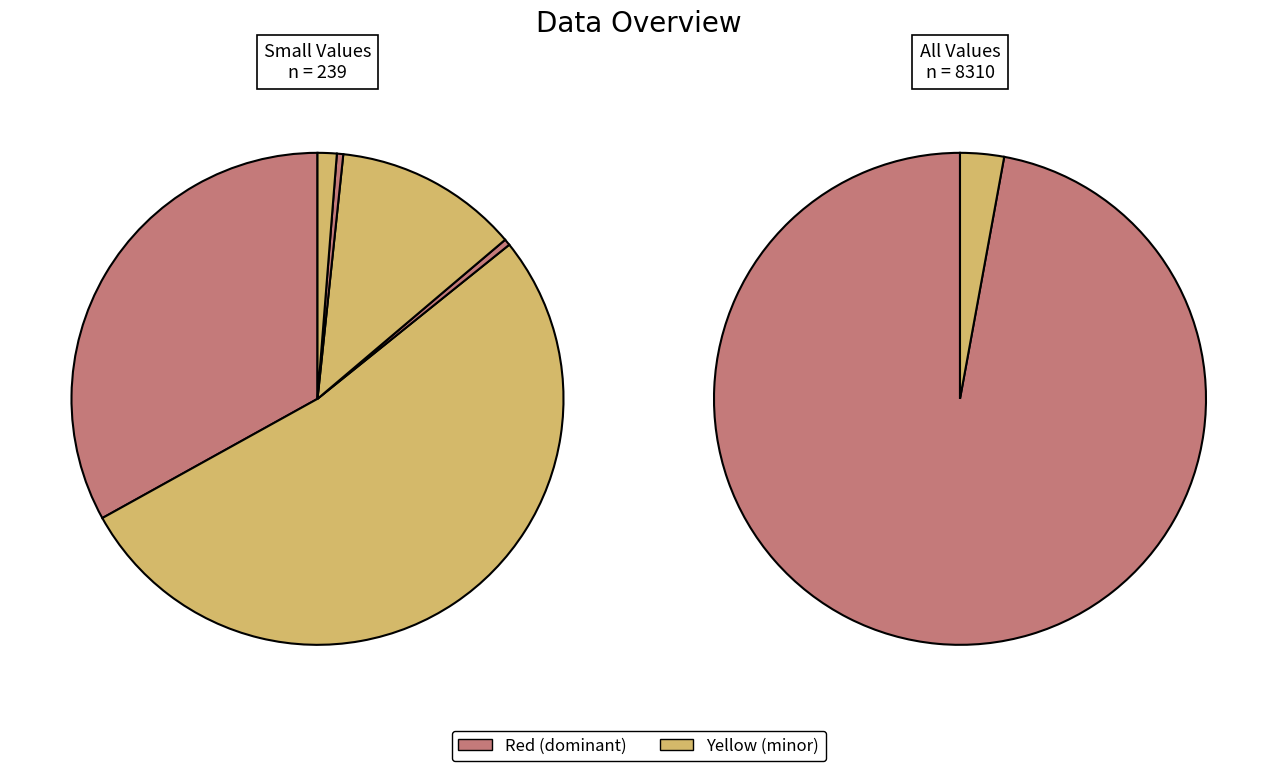

To the nearest percent, what is the average slice percentage?

14%